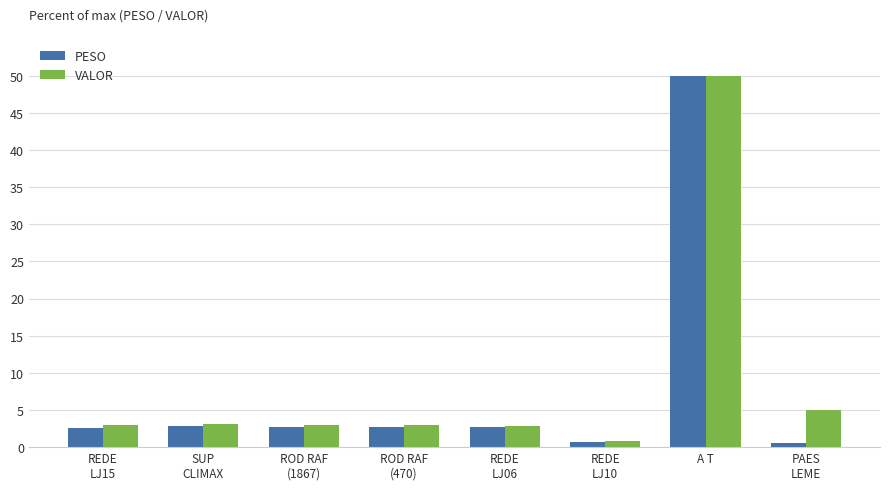

What is the sum of the PESO values at ROD RAF
(1867) and ROD RAF
(470)?

5.4